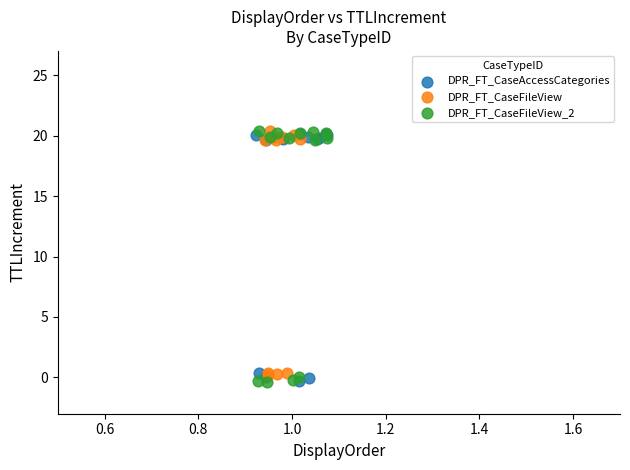

Which series has the widest spread of Y values?

DPR_FT_CaseFileView_2